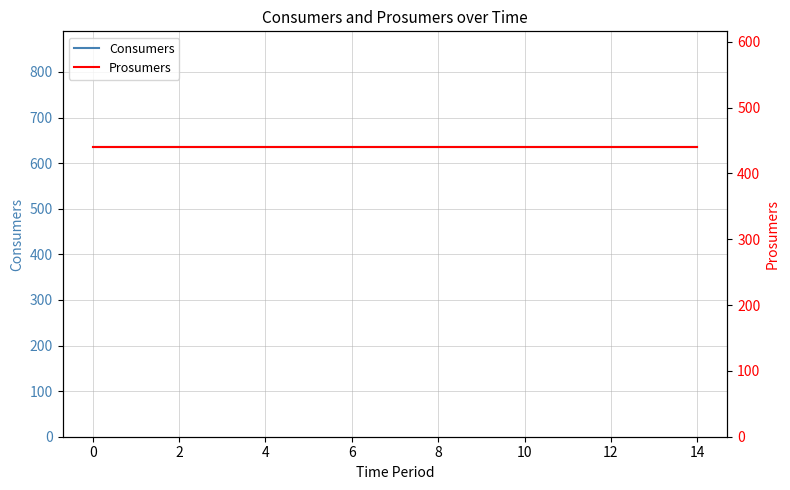

True or false: Prosumers and Consumers intersect in this chart.

False